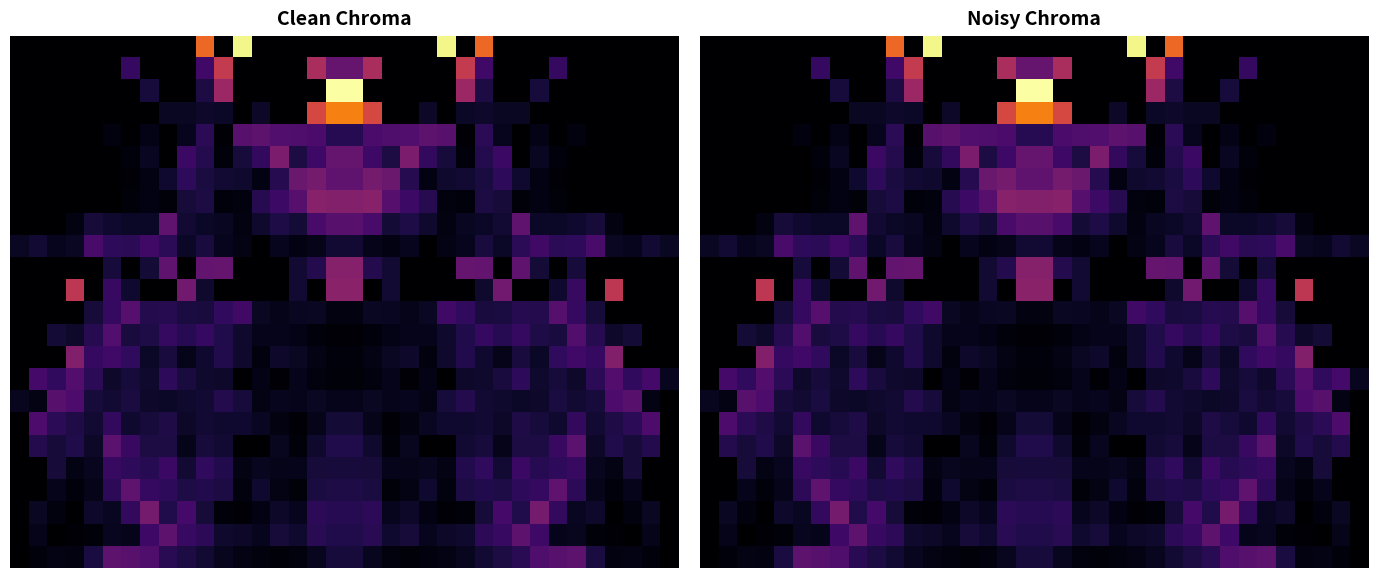

What is the difference between the maximum and second lowest values in the 5 series?

0.1